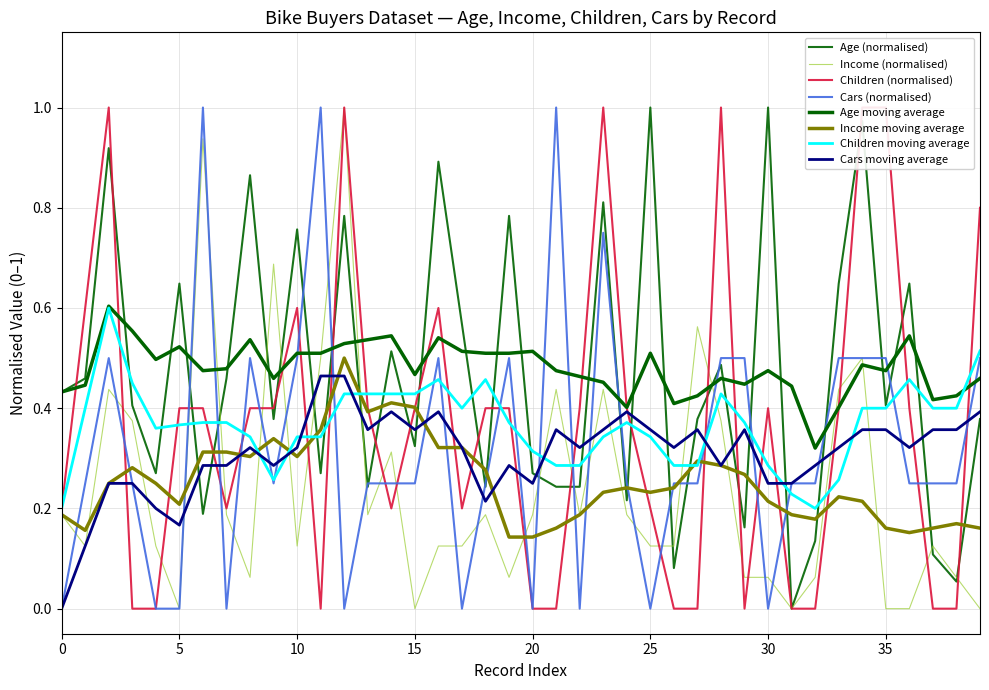

True or false: Cars has more than 2 points higher than both neighbors.

True